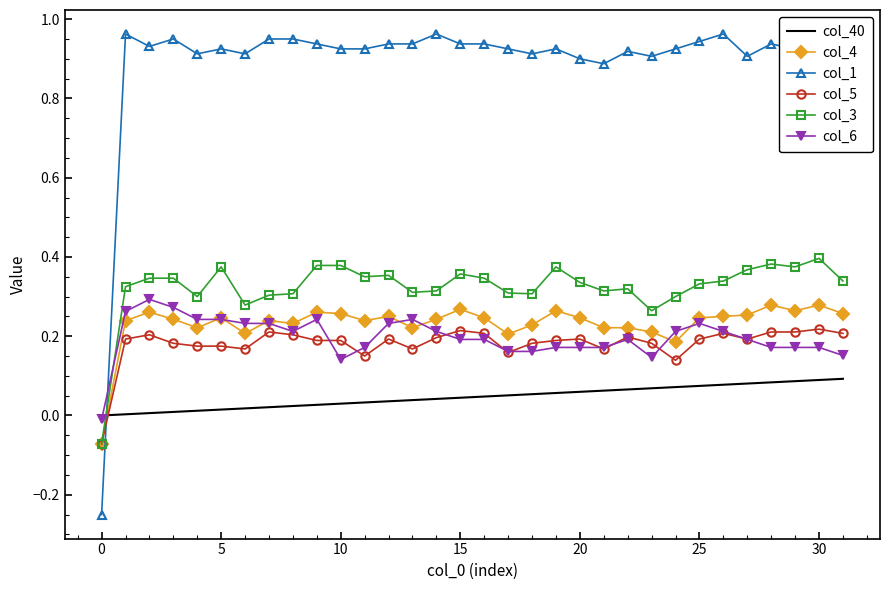

How many intersections are there between col_6 and col_1?

1